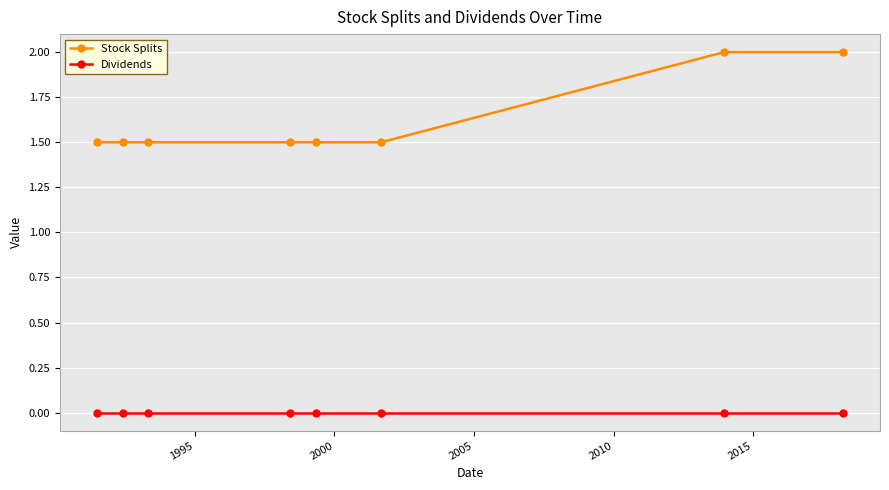

How many distinct data groups are displayed?

2